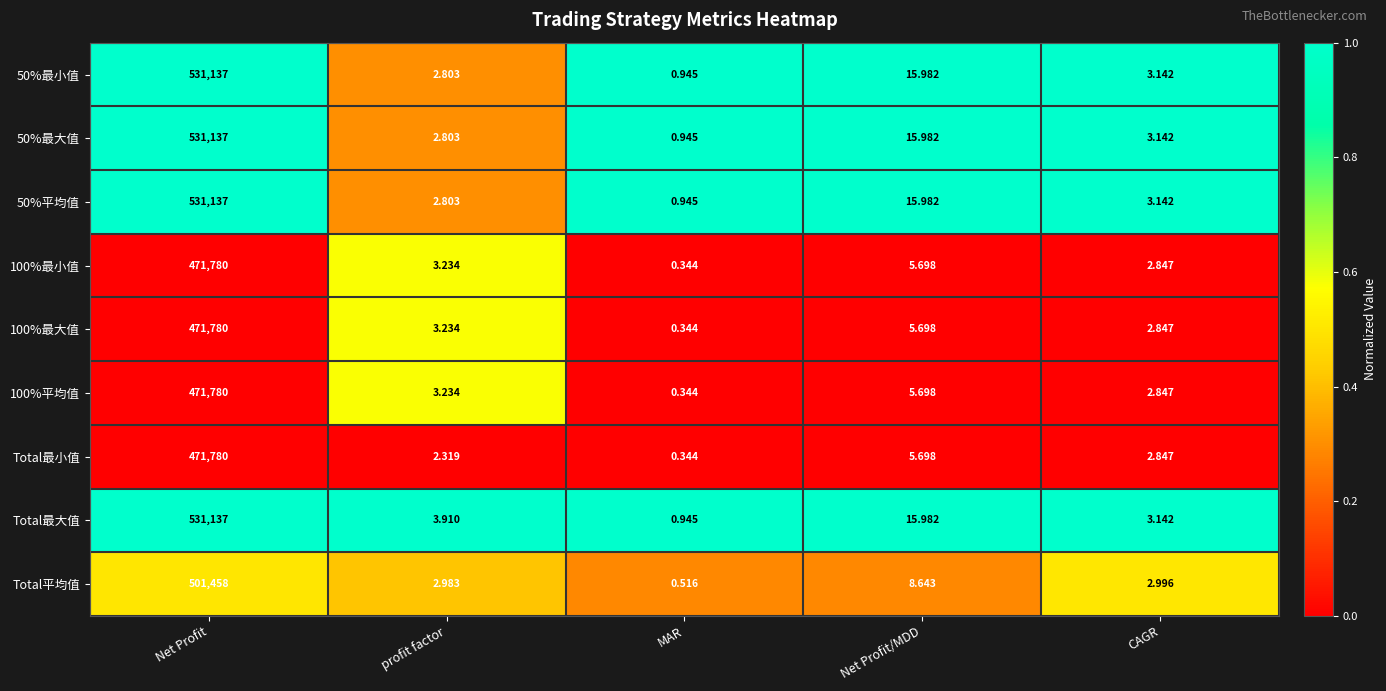

Between profit factor and MAR, which series saw the biggest shift?

Total最大值